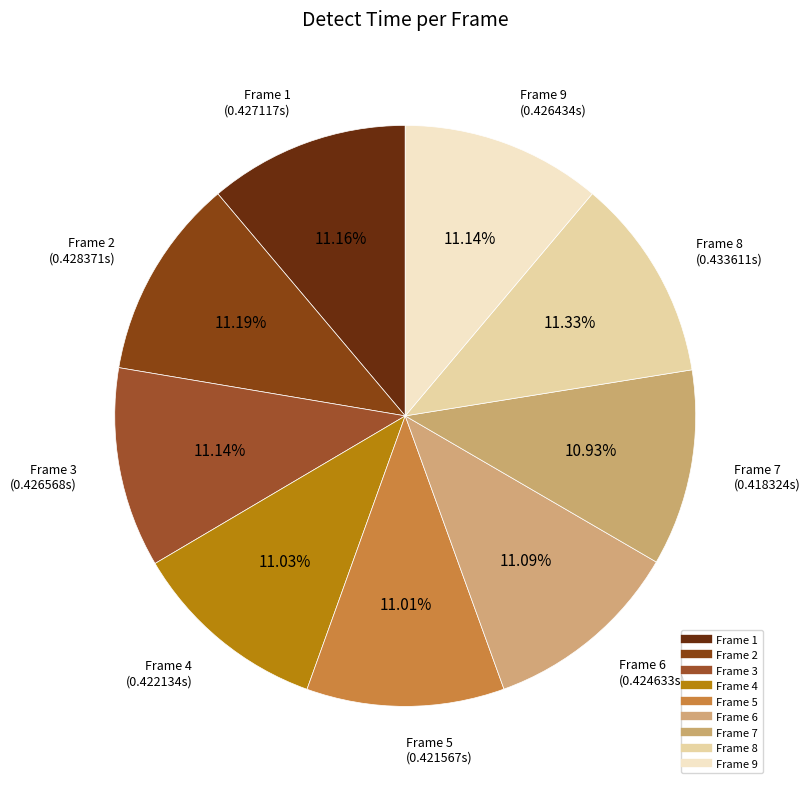

Does Frame 4 account for over 50% of the chart?

No